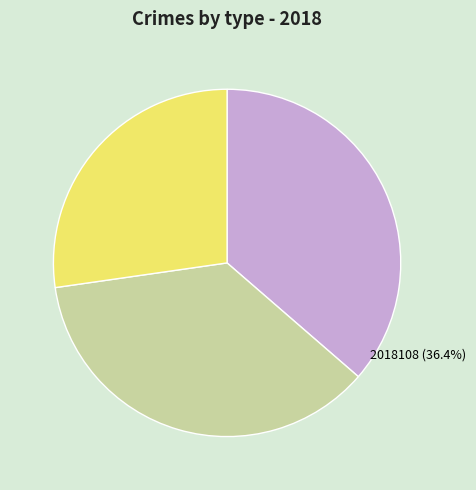

What is the smallest slice in the pie chart?

2018105